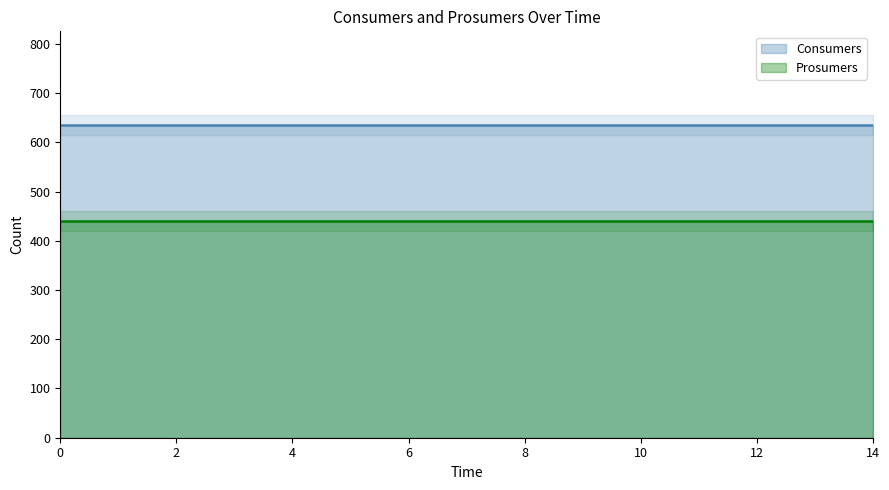

True or false: Prosumers has more than 2 interior local peaks.

False